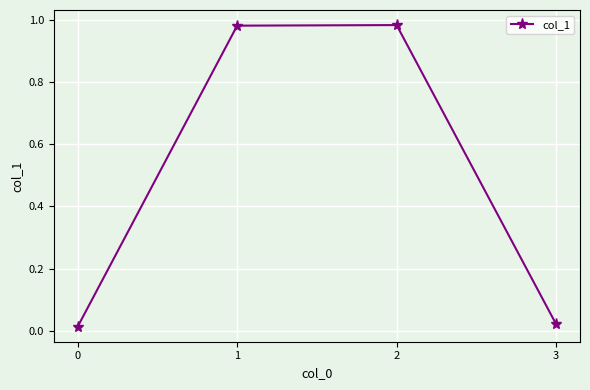

The chart shows a value of 1.7 at 2. True or false?

False